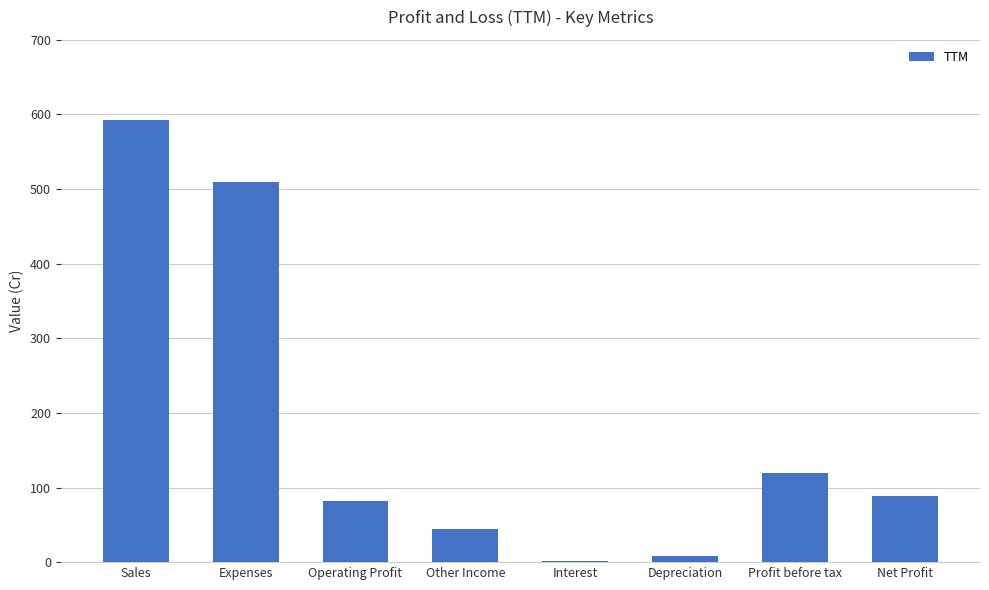

Is it true that the value at Sales is 592?

True